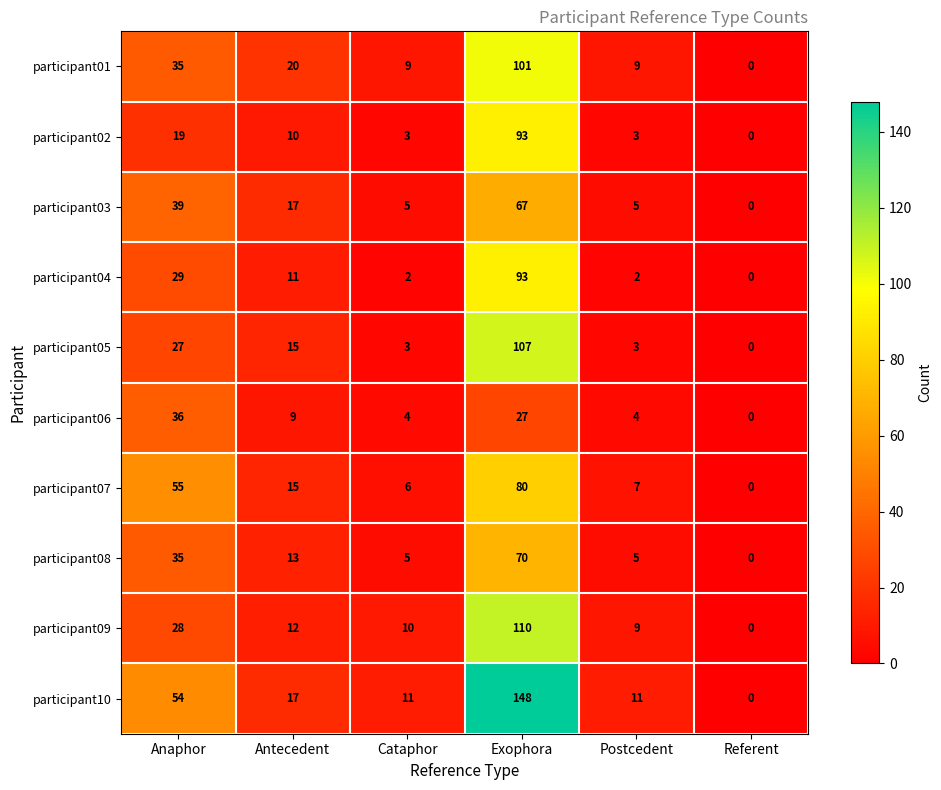

True or false: participant06 has a value of 6 at Postcedent.

False